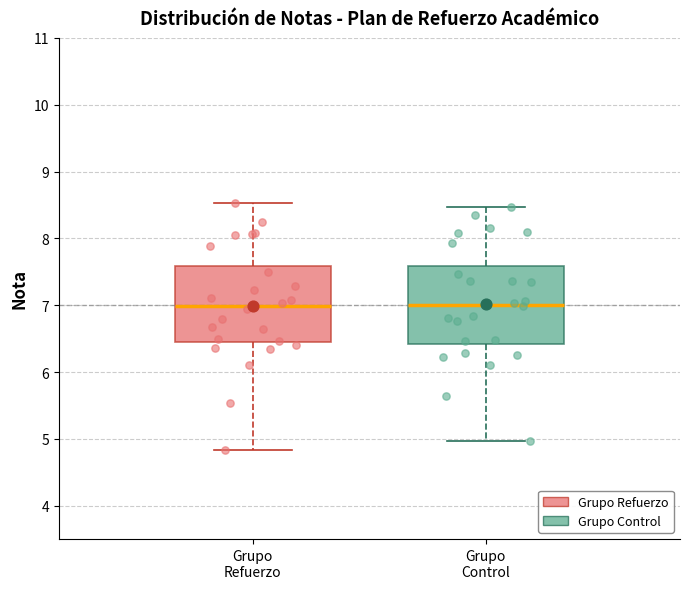

Reading left to right, transcribe this box plot: for each box, give where its median line is, the range the box spans, and where its two whiskers end, as read against the y-axis. The values are not printed on the chart, so give them approximately, as read against the axis.

Grupo Refuerzo: median 7.0, box 6.4 to 7.6, whiskers 4.8 to 8.5
Grupo Control: median 7.0, box 6.4 to 7.6, whiskers 5.0 to 8.5